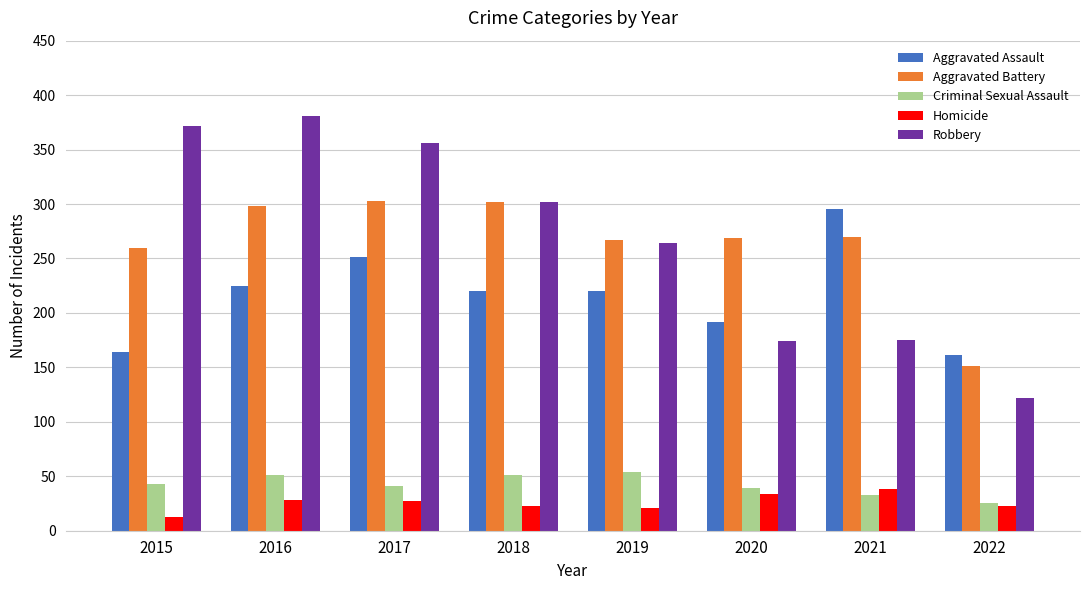

Between 2021 and 2022, which series saw the biggest shift?

Aggravated Assault